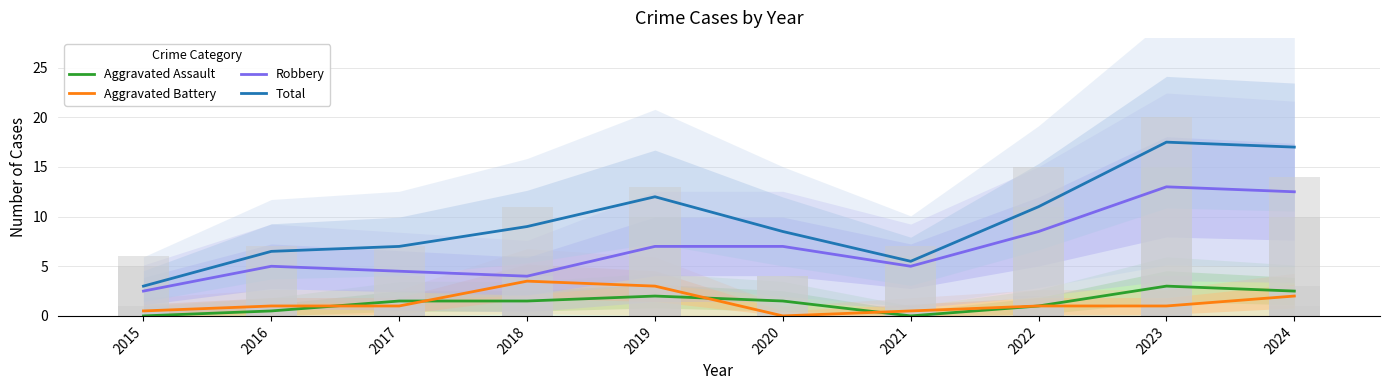

How many groups of bars are there?

10